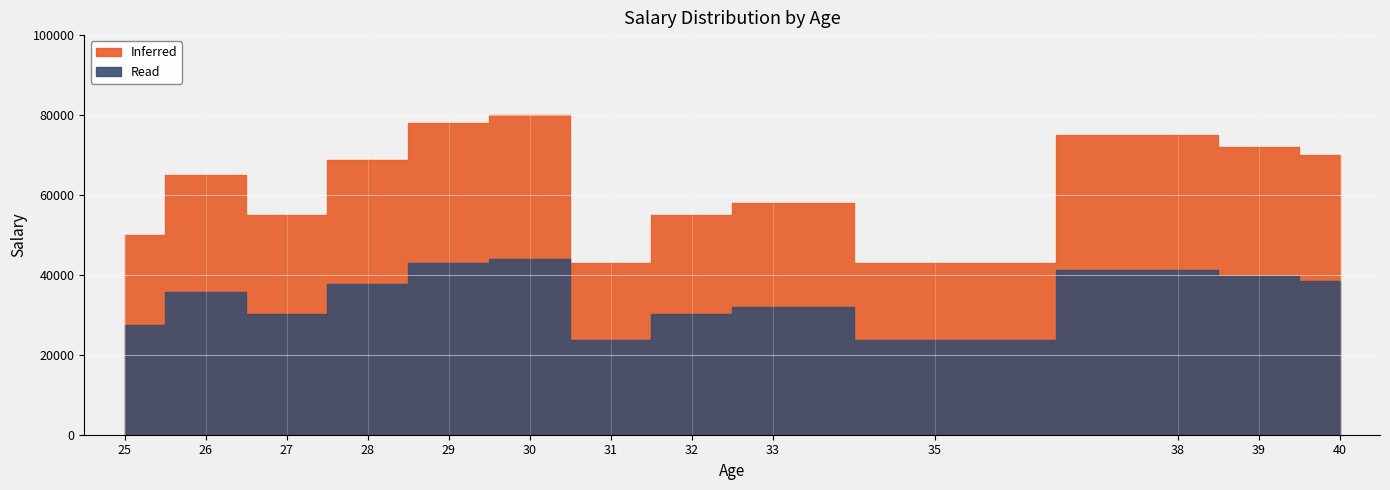

What is the change in value from 30 to 38?

-5000